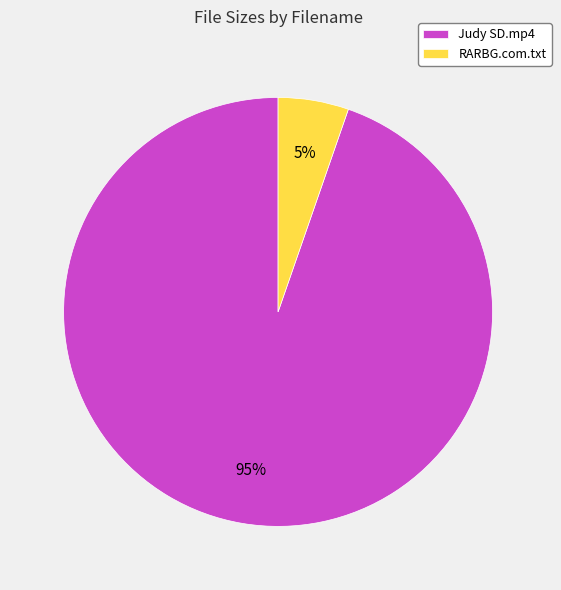

Does RARBG.com.txt represent more than half of the total?

No